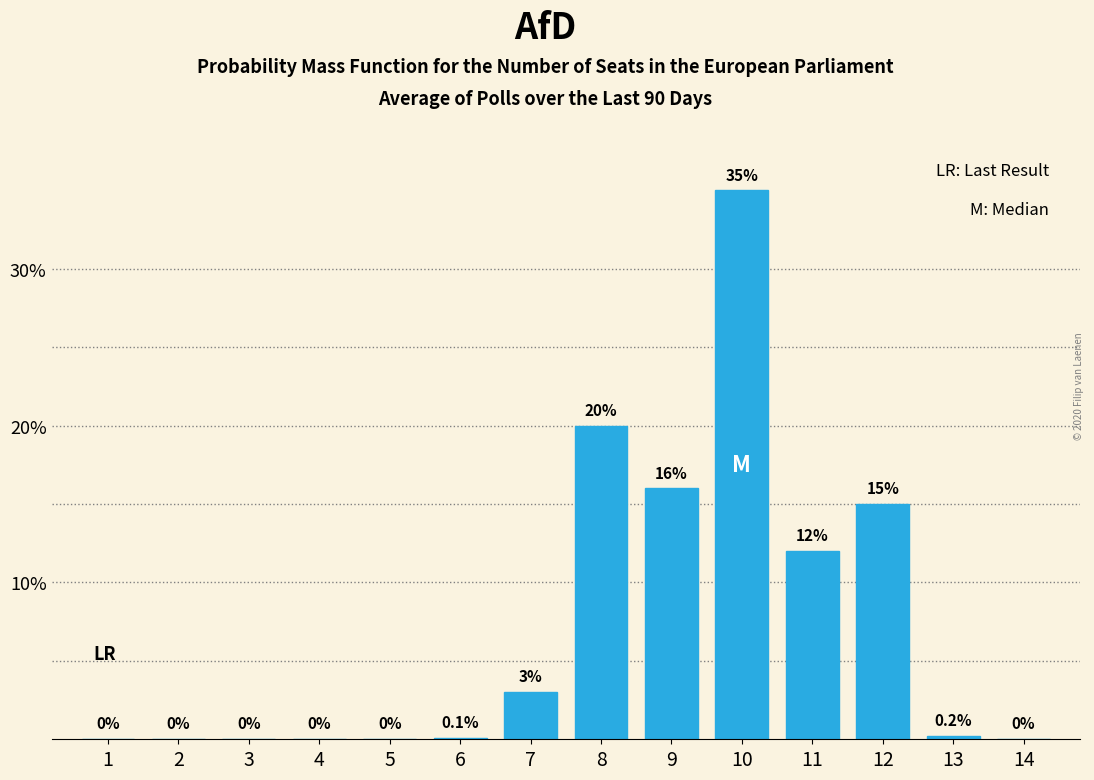

Reading left to right, extract all data points from this chart.

1=0.0	2=0.0	3=0.0	4=0.0	5=0.0	6=0.1	7=3.0	8=20.0	9=16.0	10=35.0	11=12.0	12=15.0	13=0.2	14=0.0